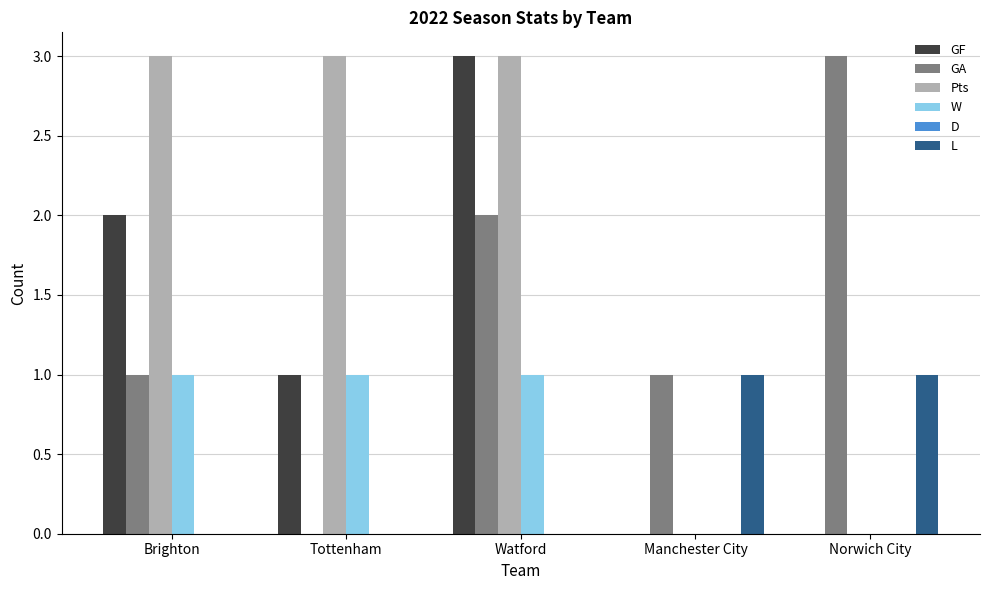

Is the value of GF at Tottenham greater than the value of L at Watford?

Yes